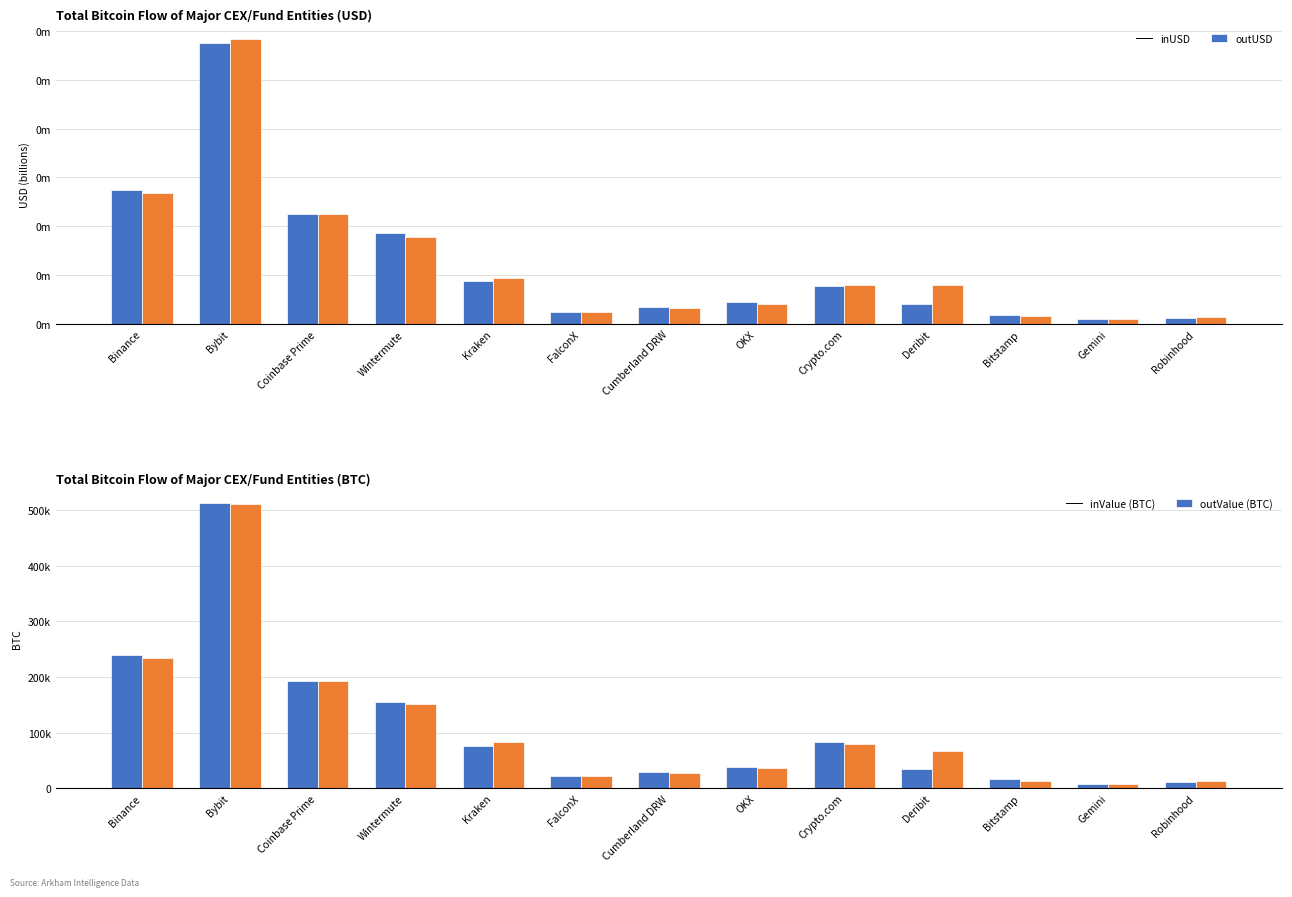

Which series has the largest range (max minus min)?

inValue (BTC)